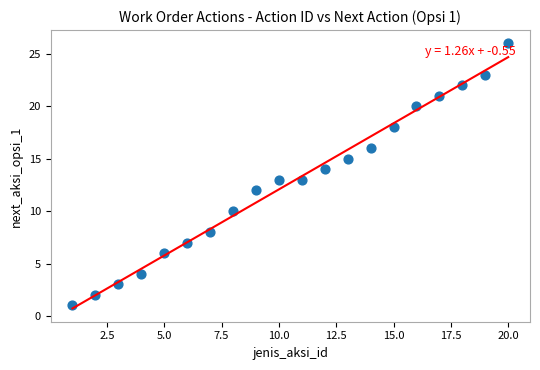

What is the range of X values (max minus min)?

19